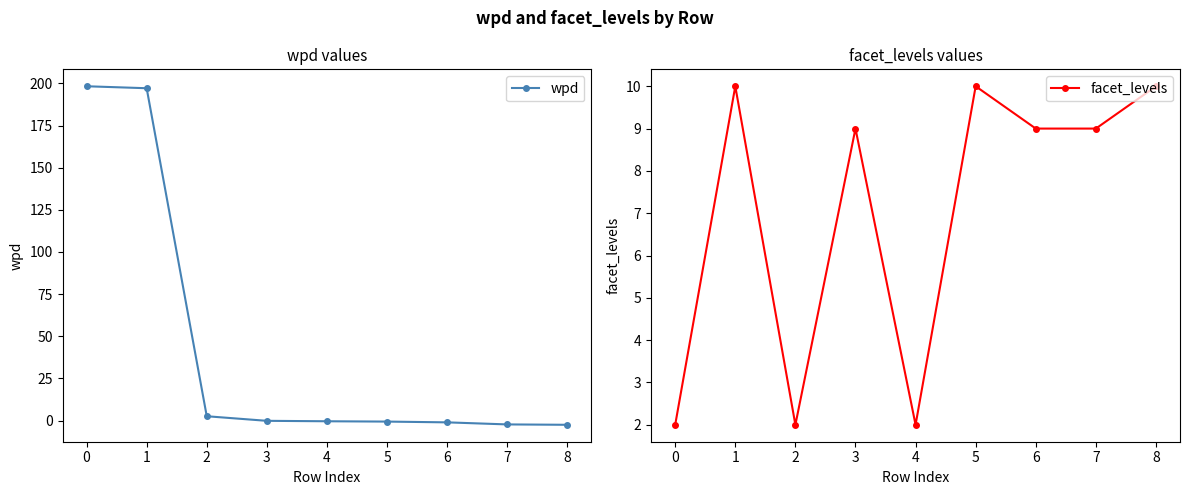

Is it true that facet_levels equals 5.9 at 6?

False